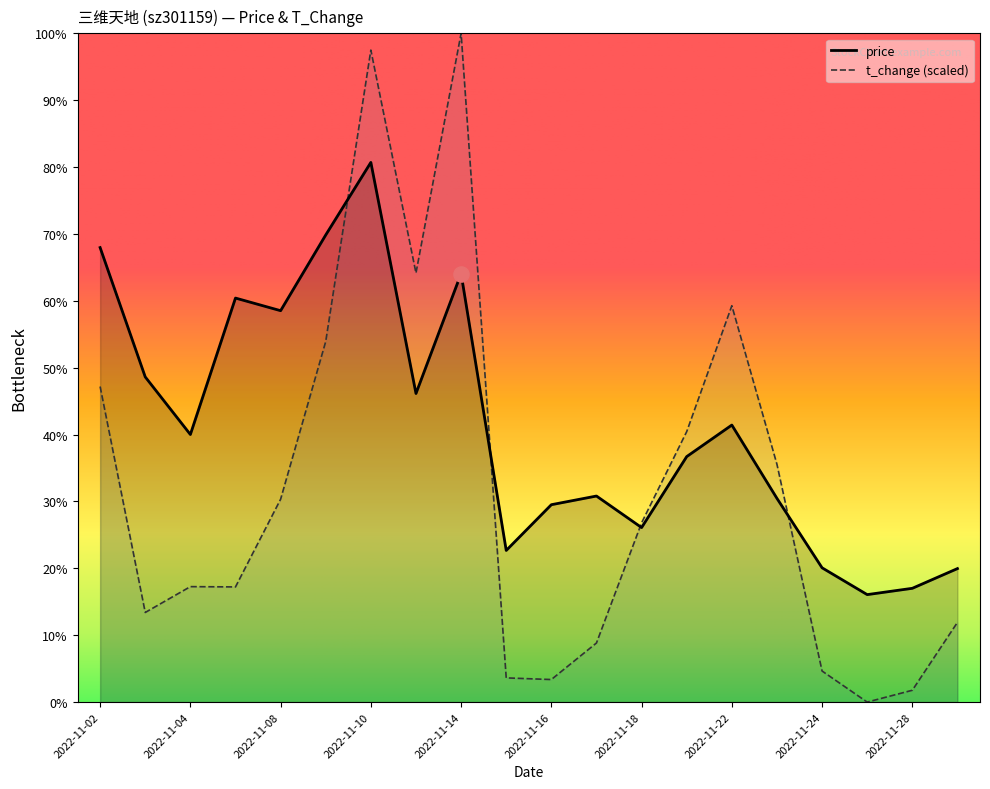

Which series contains the lowest Y value?

t_change